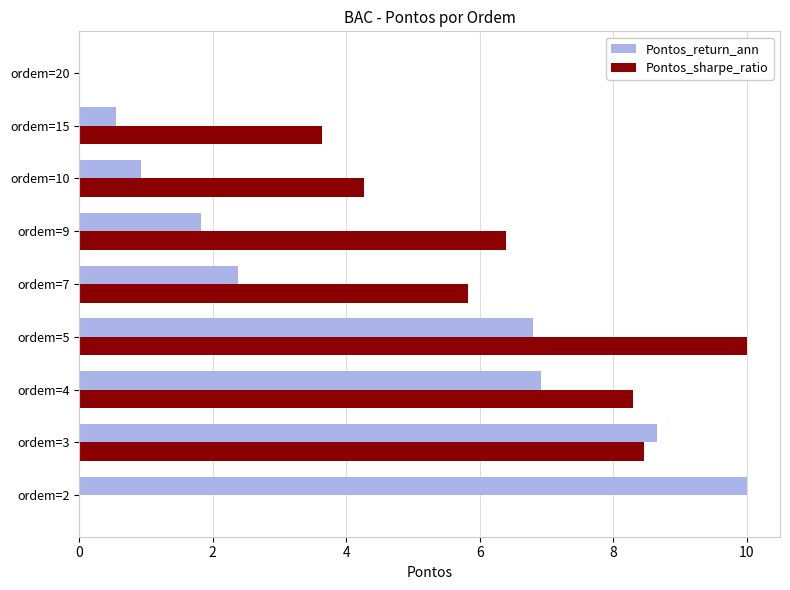

What is the total value across all series at ordem=9?

8.2